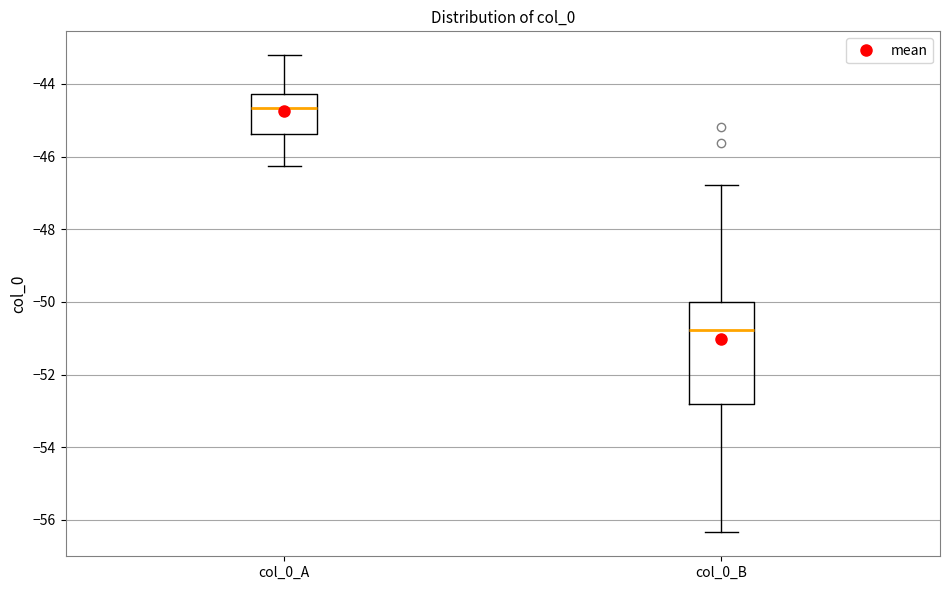

Reading left to right, transcribe this box plot: for each box, give where its median line is, the range the box spans, and where its two whiskers end, as read against the y-axis. The values are not printed on the chart, so give them approximately, as read against the axis.

col_0_A: median -44.6, box -45.4 to -44.2, whiskers -46.2 to -43.2
col_0_B: median -50.8, box -52.8 to -50.0, whiskers -56.4 to -46.8